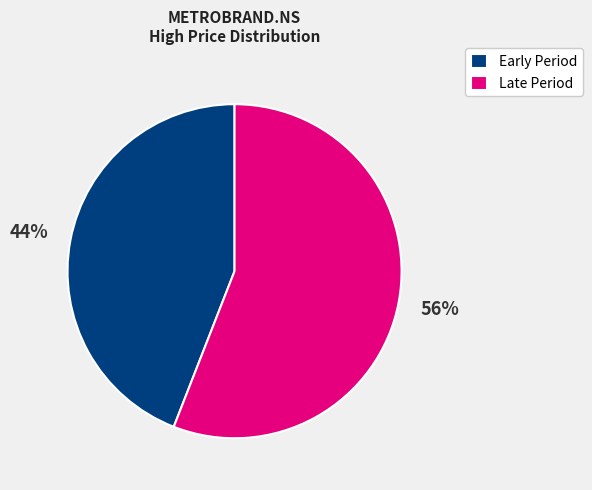

To the nearest percent, what is the average slice percentage?

50%